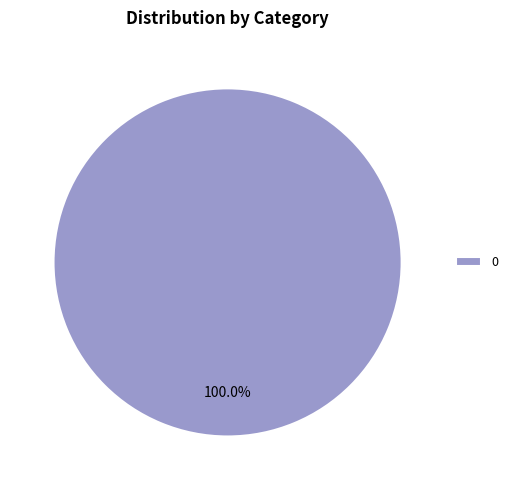

Is there any slice that represents more than half of the pie?

Yes